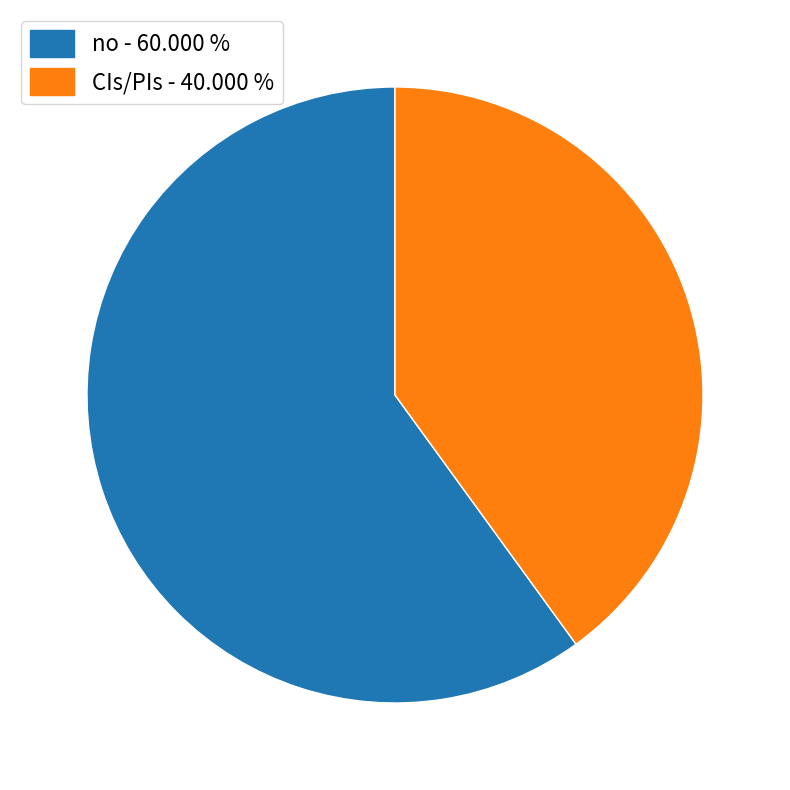

Approximately how many times larger is the value at no compared to CIs/PIs?

1.5